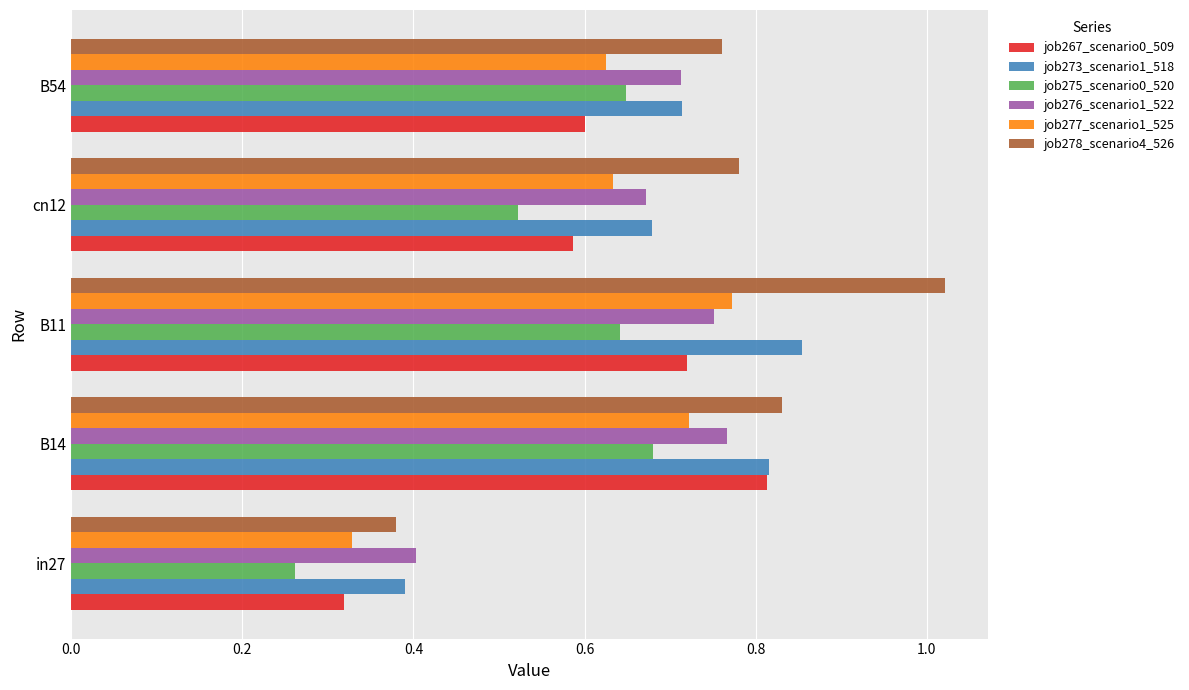

The job278_scenario4_526 series shows 0.1 at in27. True or false?

False